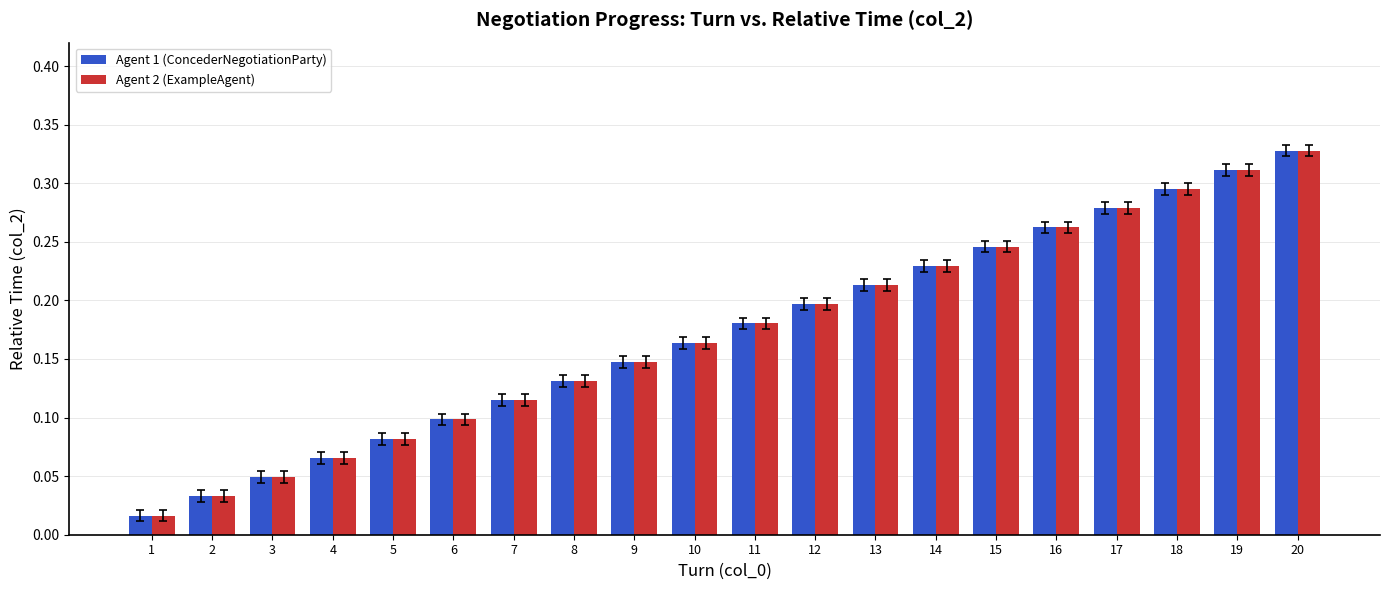

At which category is the sum across all series the highest?

20